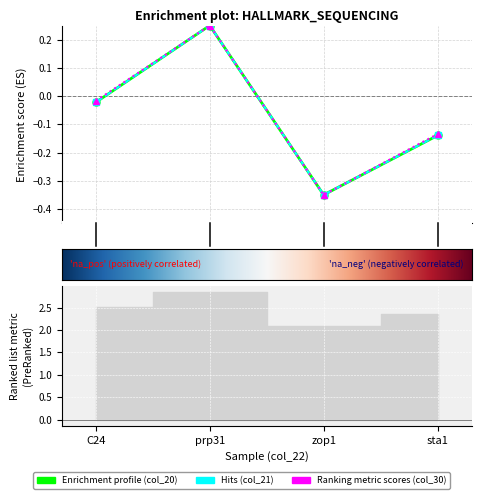

Rank the categories by col_30 value from highest to lowest.

prp31, C24, sta1, zop1